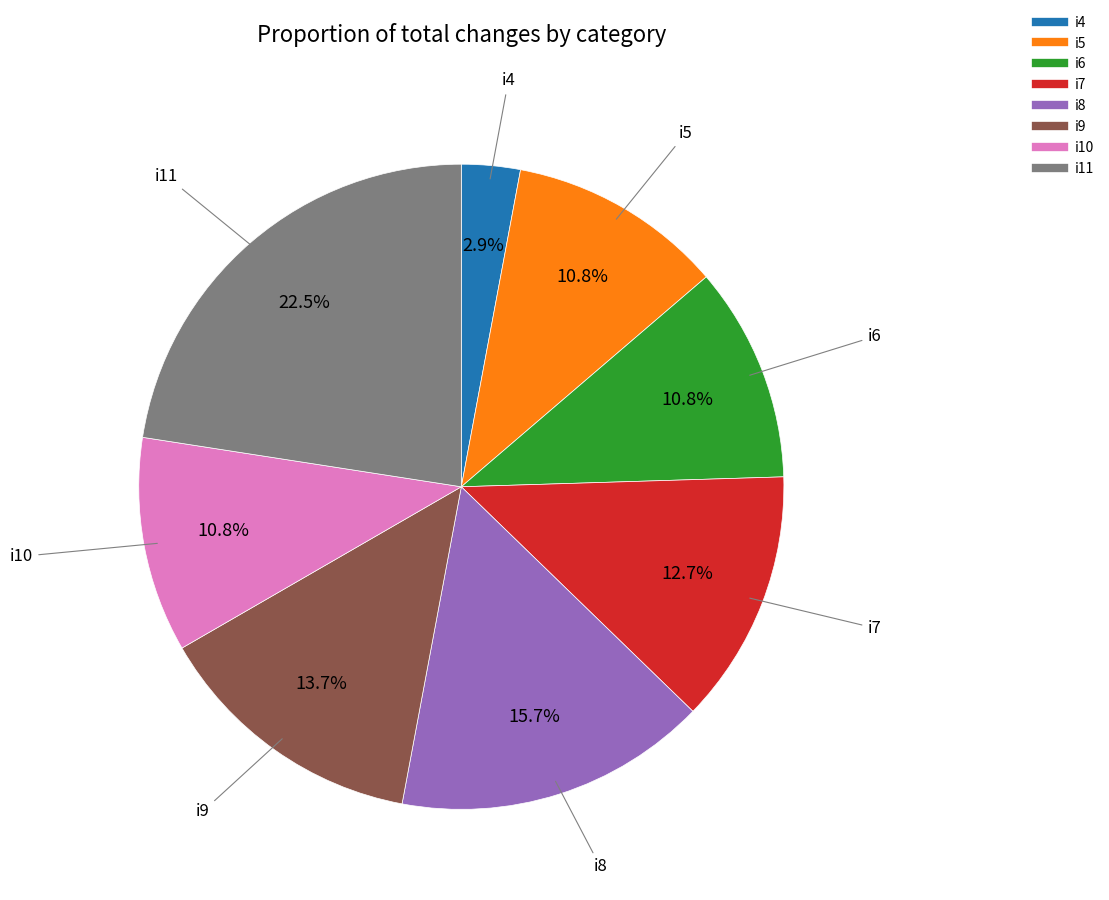

What is the smallest slice in the pie chart?

i4